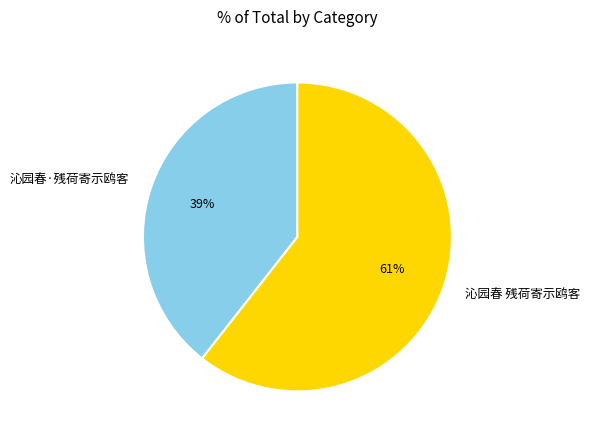

How many slices are in this pie chart?

2